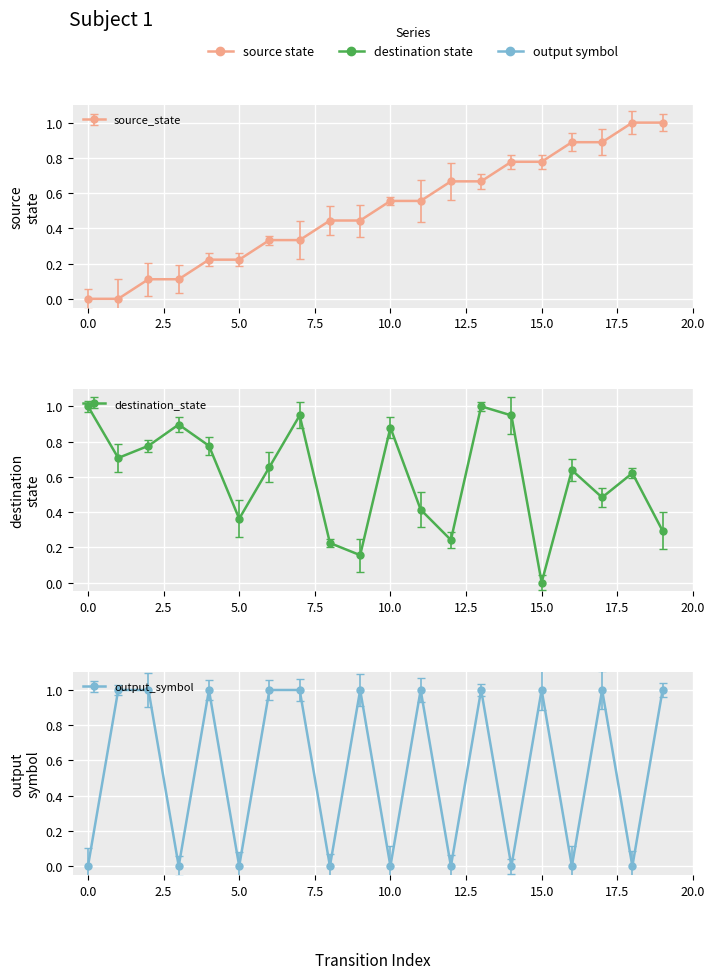

What is the difference between the source_state values at 0 and 17?

0.9